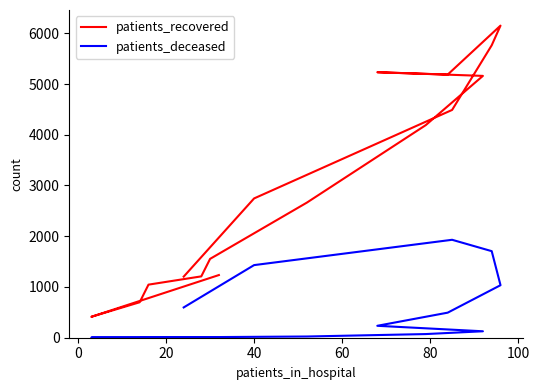

How many interior local valleys does the patients_deceased series have?

1